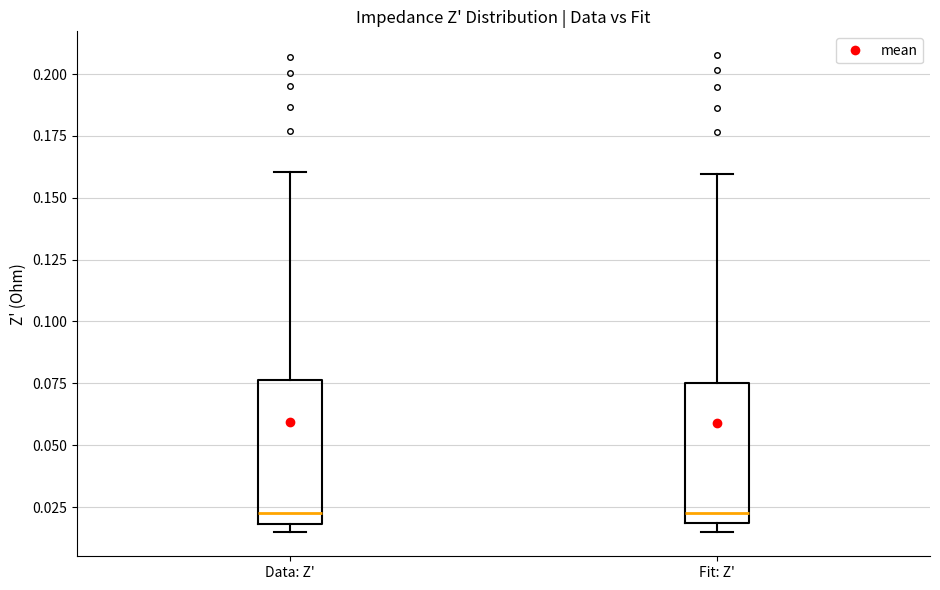

Reading left to right, read every box against the y-axis: the position of its median line, the range the box covers, and the ends of its whiskers. The values are not printed on the chart, so give them approximately, as read against the axis.

Data: Z': median 0.025, box 0.020 to 0.075, whiskers 0.015 to 0.160
Fit: Z': median 0.025, box 0.020 to 0.075, whiskers 0.015 to 0.160